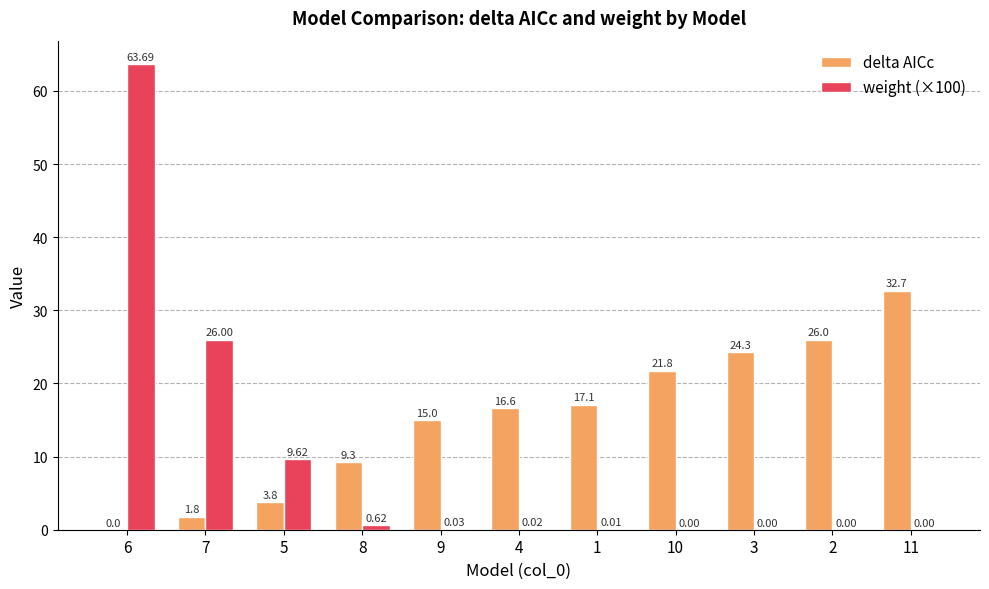

Is the value of delta AICc at 5 greater than the value of weight (×100) at 2?

Yes